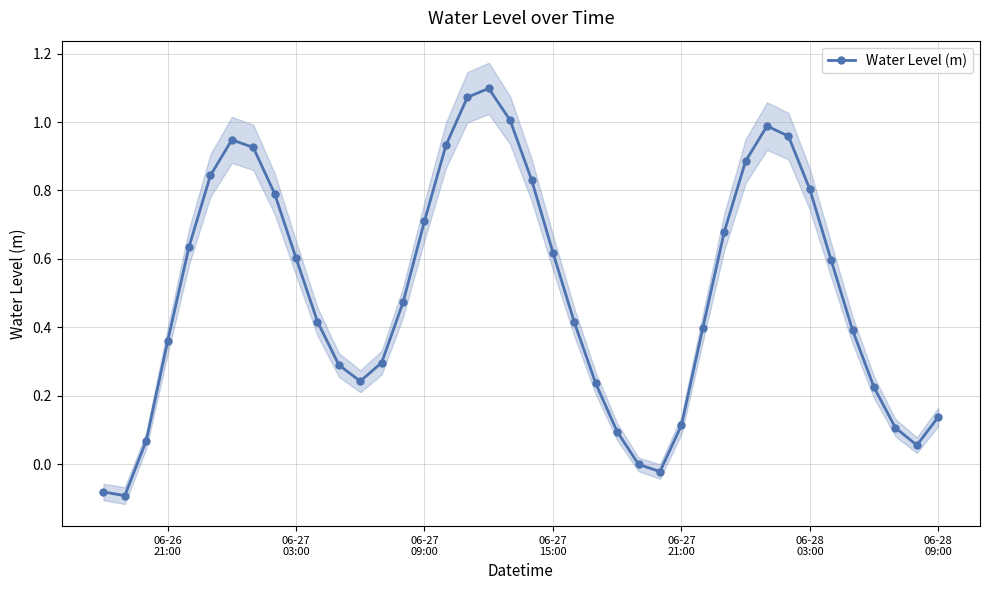

In Water Level (m), how many points are higher than both neighbors (excluding endpoints)?

3